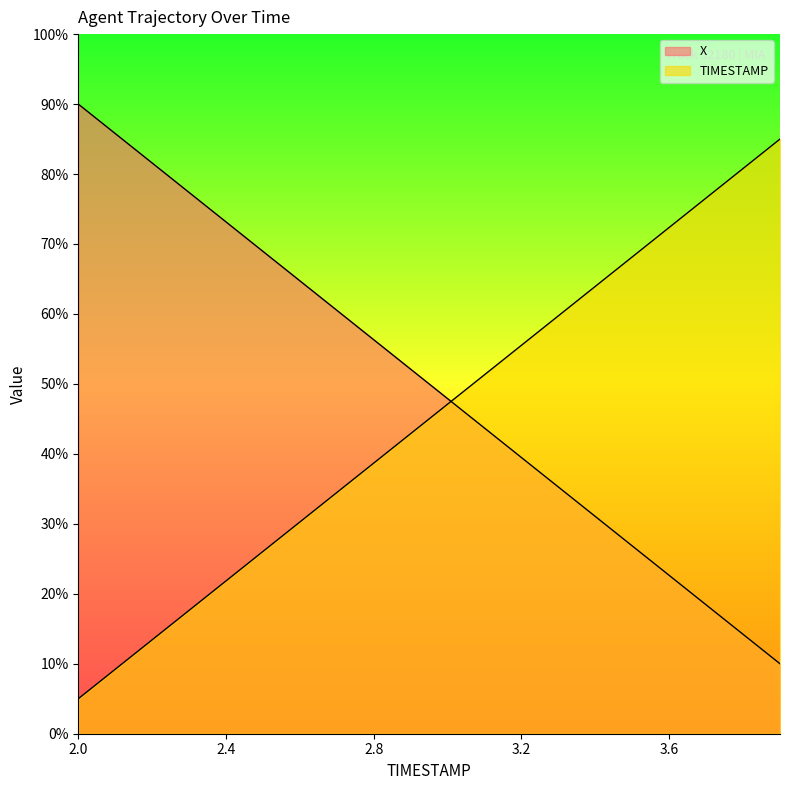

Reading right to left, transcribe all the data shown in this chart.

X: 10.0	14.2	18.4	22.6	26.8	31.1	35.3	39.5	43.7	47.9	52.1	56.3	60.5	64.7	68.9	73.2	77.4	81.6	85.8	90.0
Y: 85.0	80.8	76.6	72.4	68.2	63.9	59.7	55.5	51.3	47.1	42.9	38.7	34.5	30.3	26.1	21.8	17.6	13.4	9.2	5.0